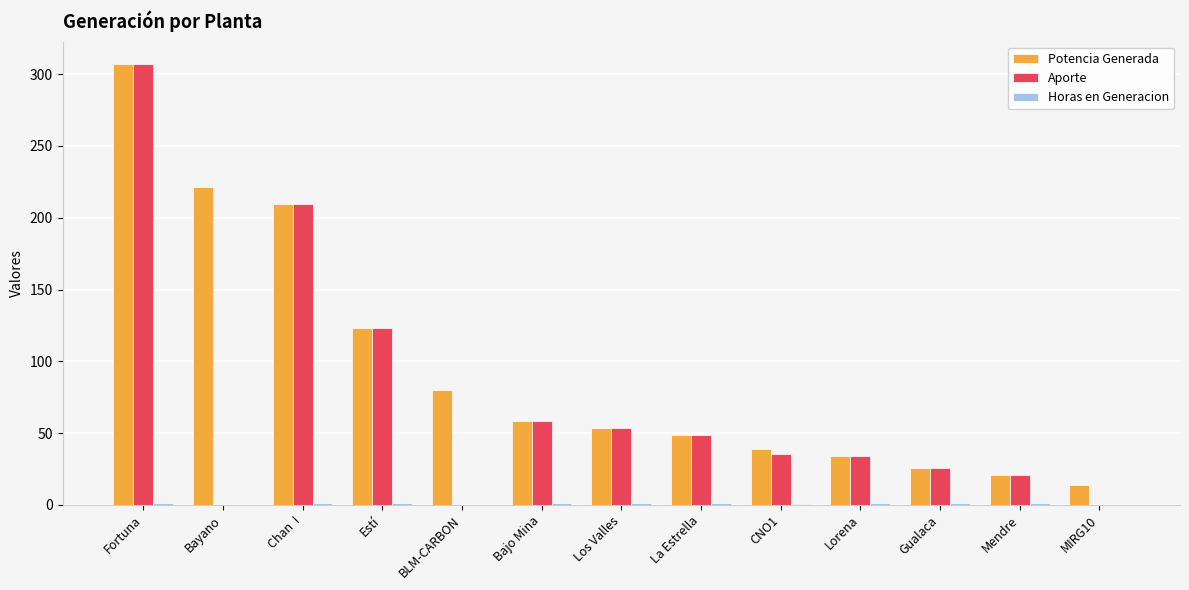

What is the approximate value of Potencia Generada at Chan  I?

209.3